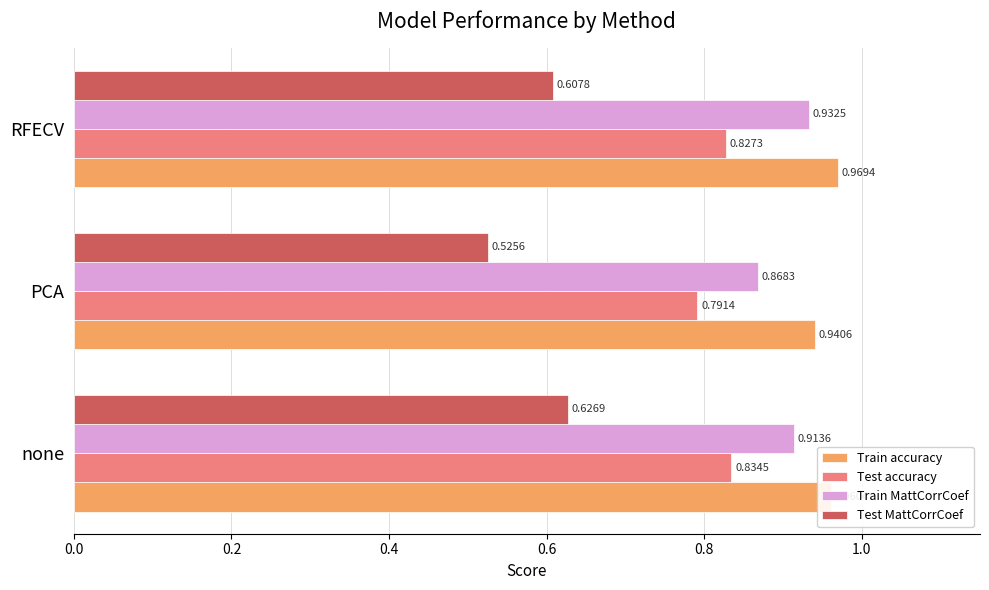

Where is Test MattCorrCoef nearest to the value 0?

PCA